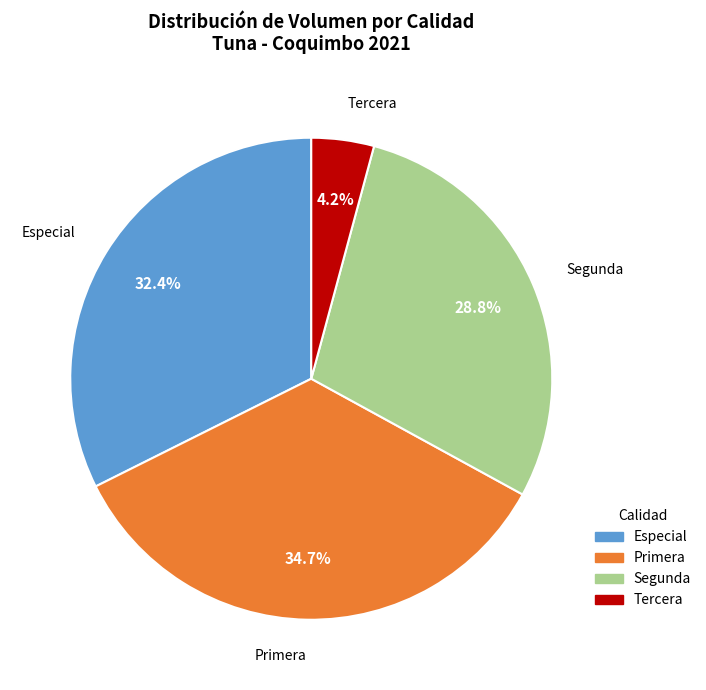

Rank the categories by value from lowest to highest.

Tercera, Segunda, Especial, Primera